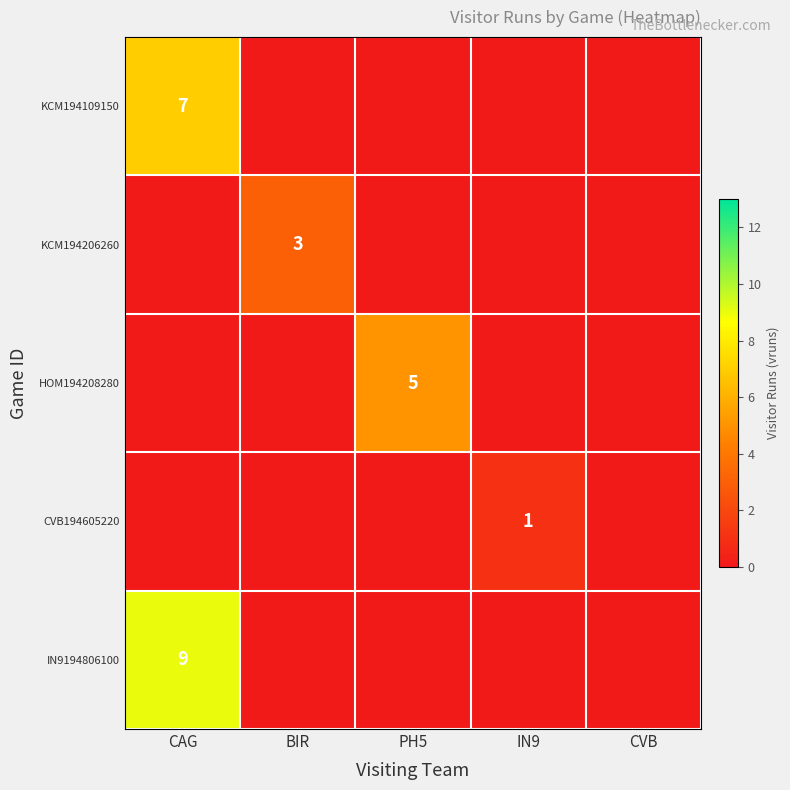

What is the spread (max minus min) of values at CAG?

9